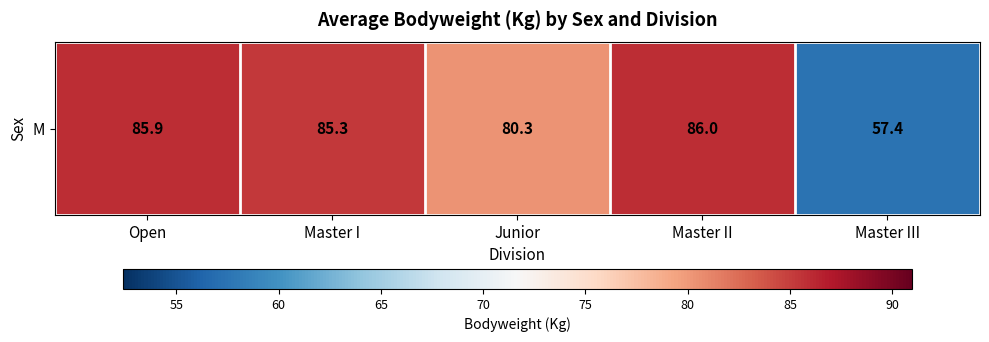

Reading left to right, what are all the values shown in this chart?

Open=85.9	Master I=85.3	Junior=80.3	Master II=86.0	Master III=57.4